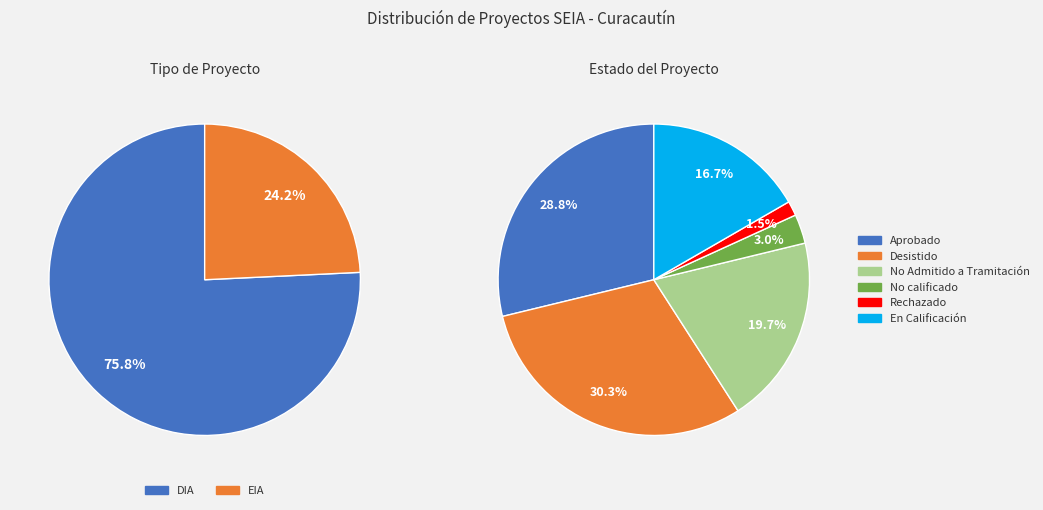

Combined, what portion of the pie is EIA and DIA?

100.0%